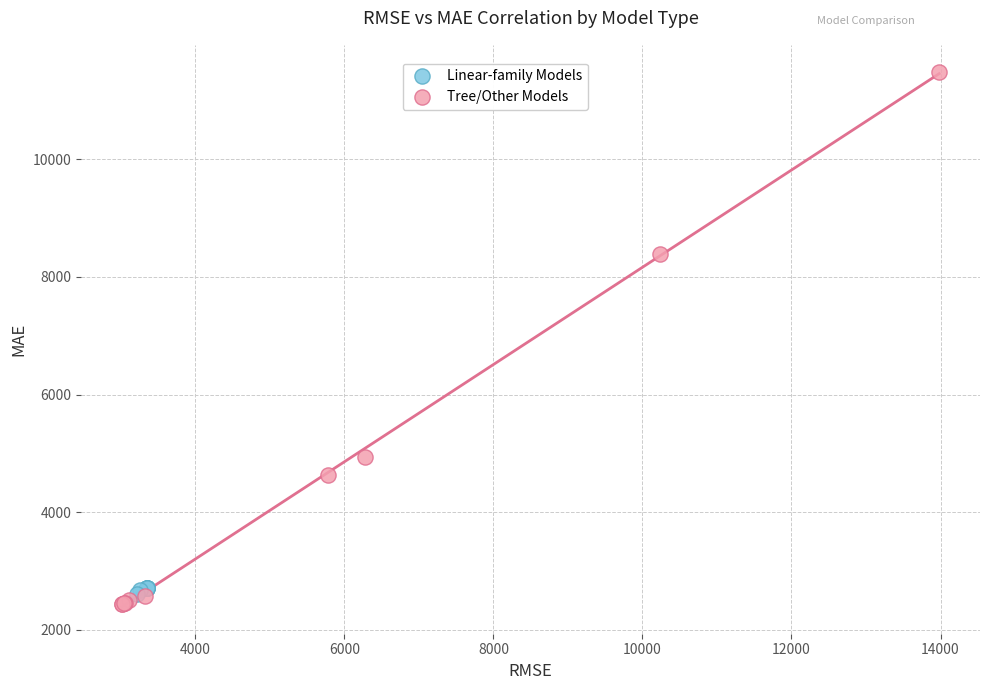

Which series reaches the maximum Y coordinate?

Tree/Other Models